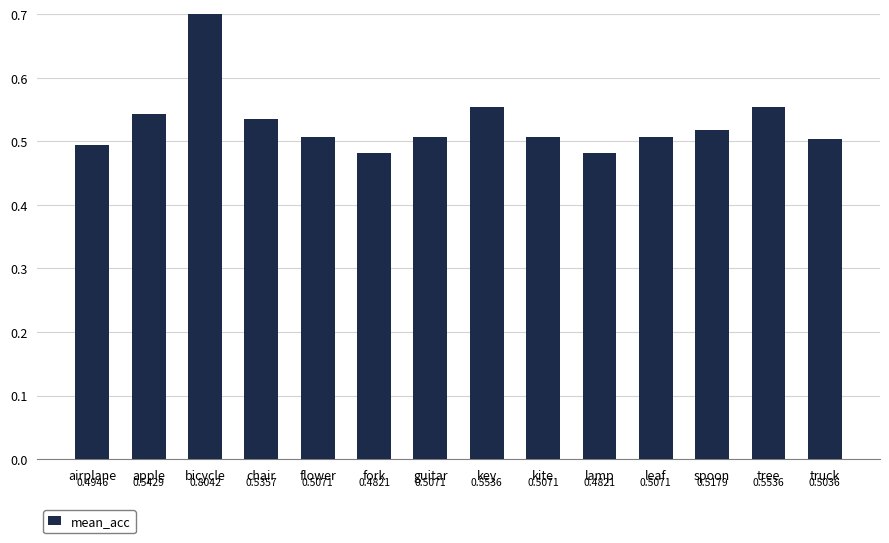

Count the values in the range 0 to 1.

14